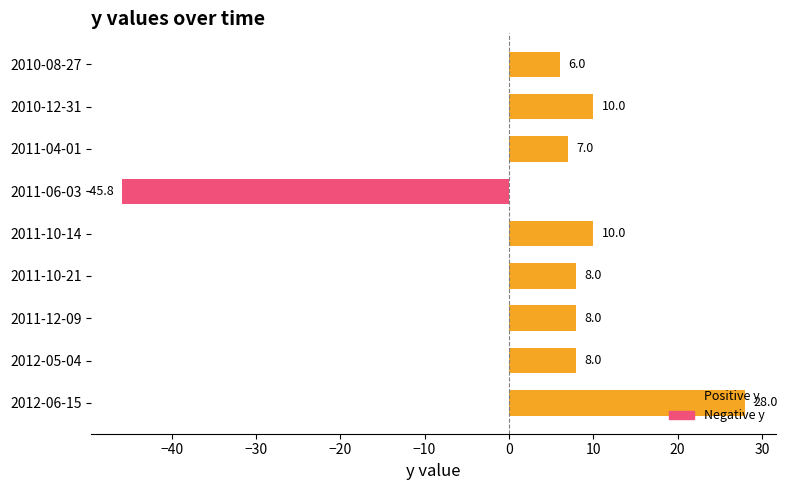

How many series are shown in this chart?

1